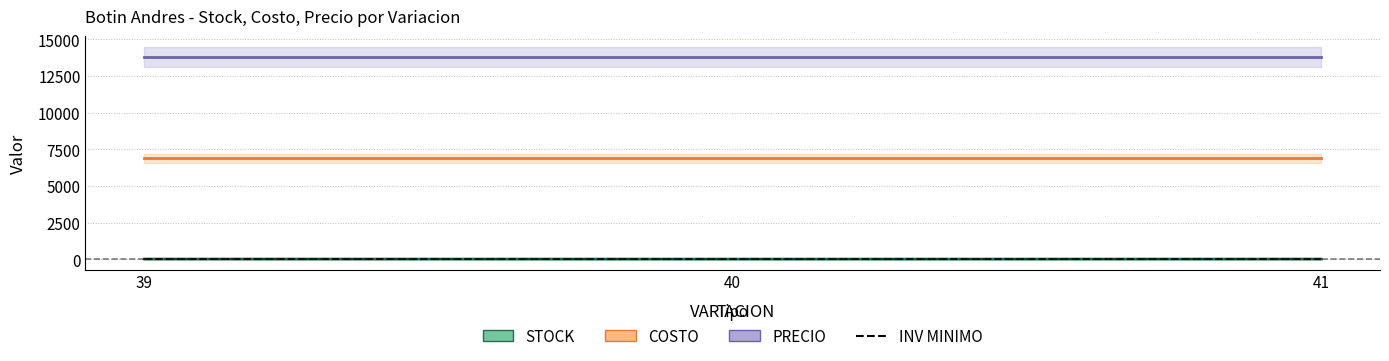

The value of PRECIO at 41 is 13830. True or false?

True